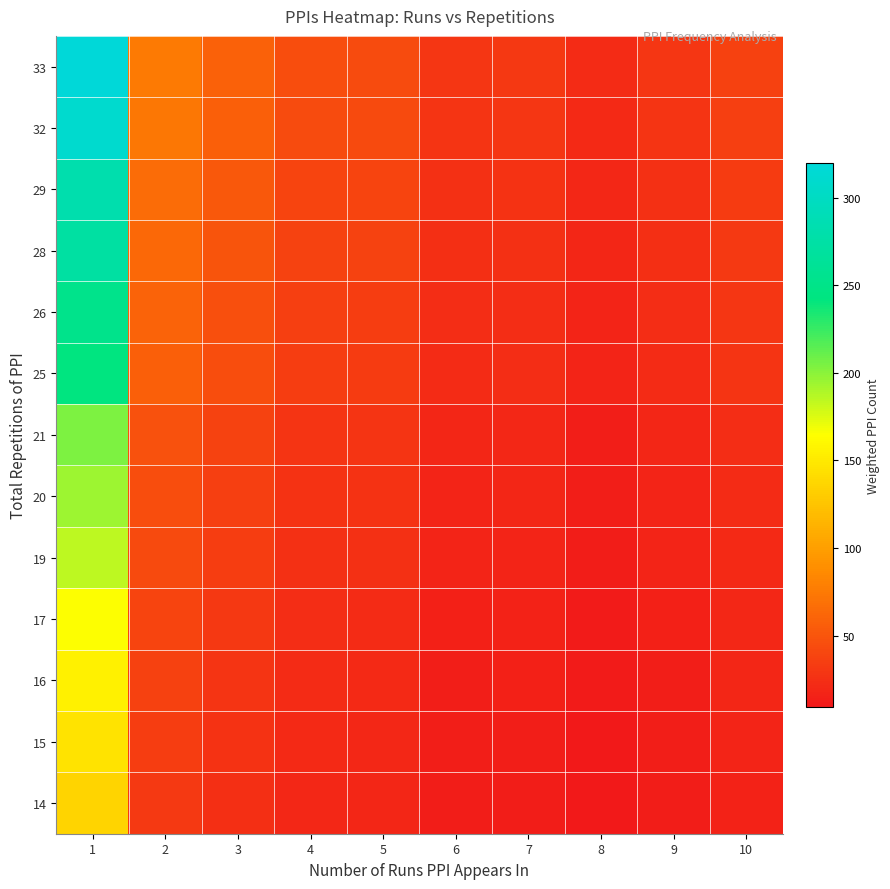

What is the greatest value displayed?

320.0